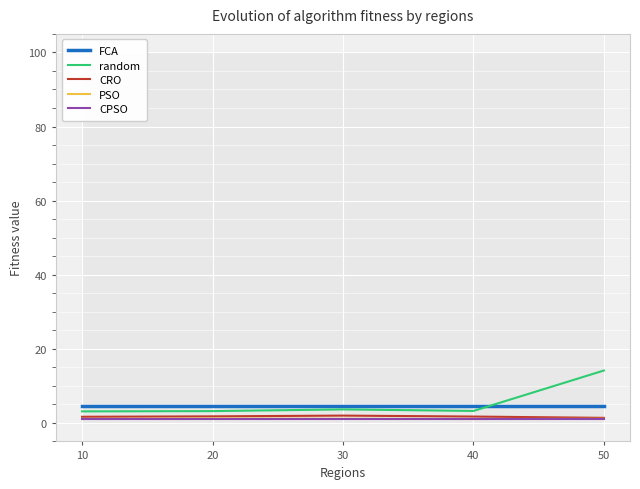

At which category is the sum across all series the highest?

50